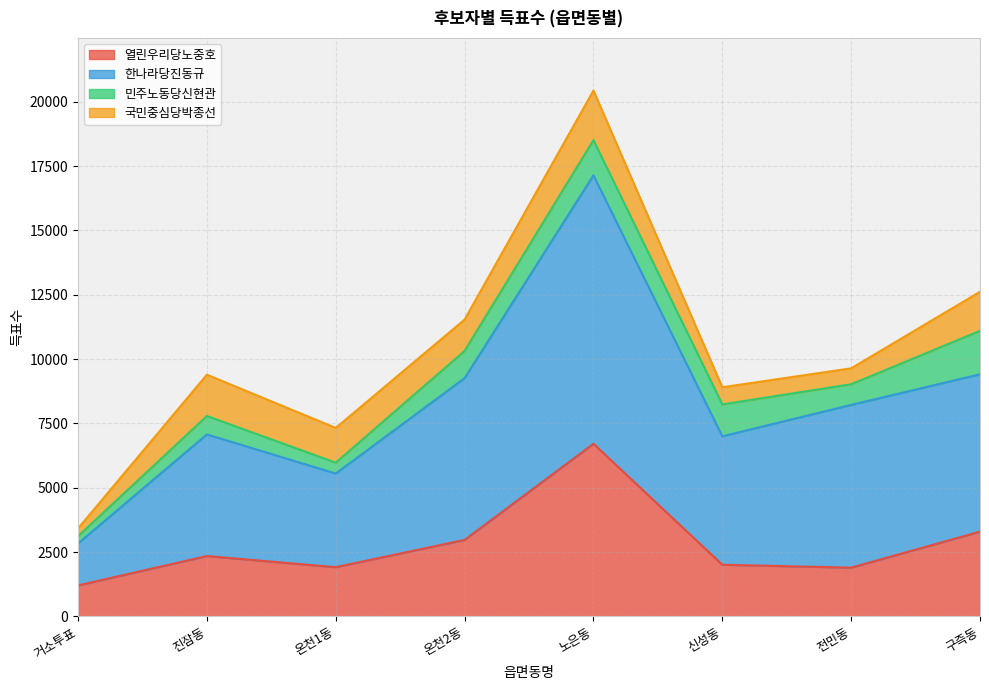

The value of 열린우리당노중호 at 전민동 is 1897. True or false?

True